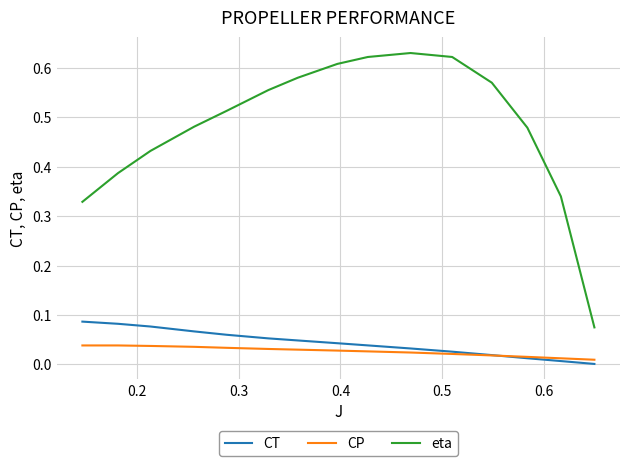

Rank the series by their maximum value, from highest to lowest.

eta, CT, CP